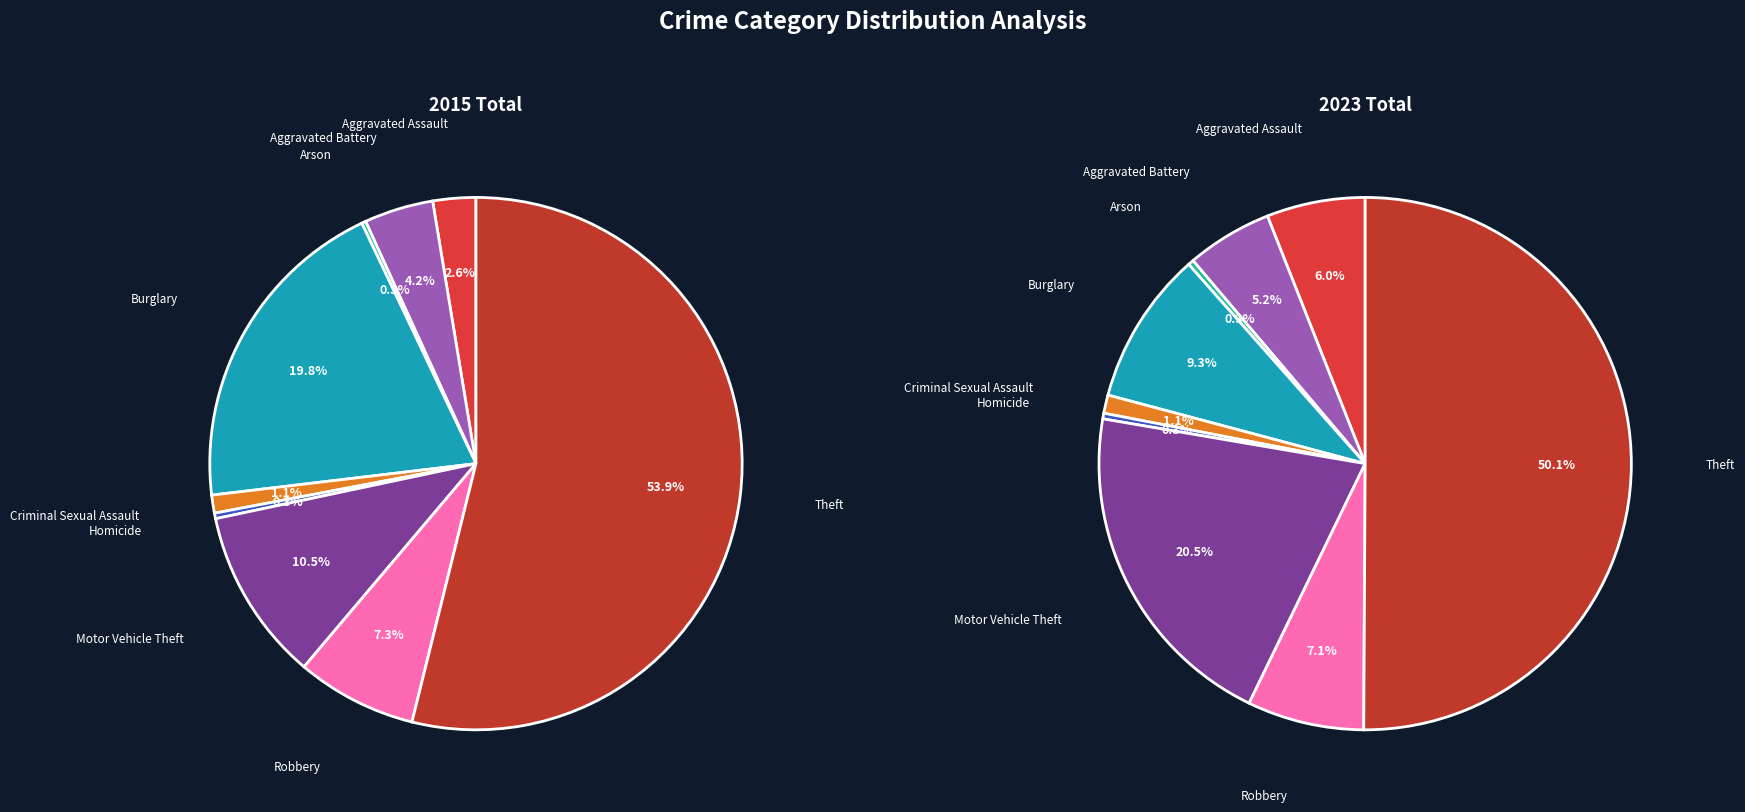

To the nearest percent, what is the average slice percentage?

11%